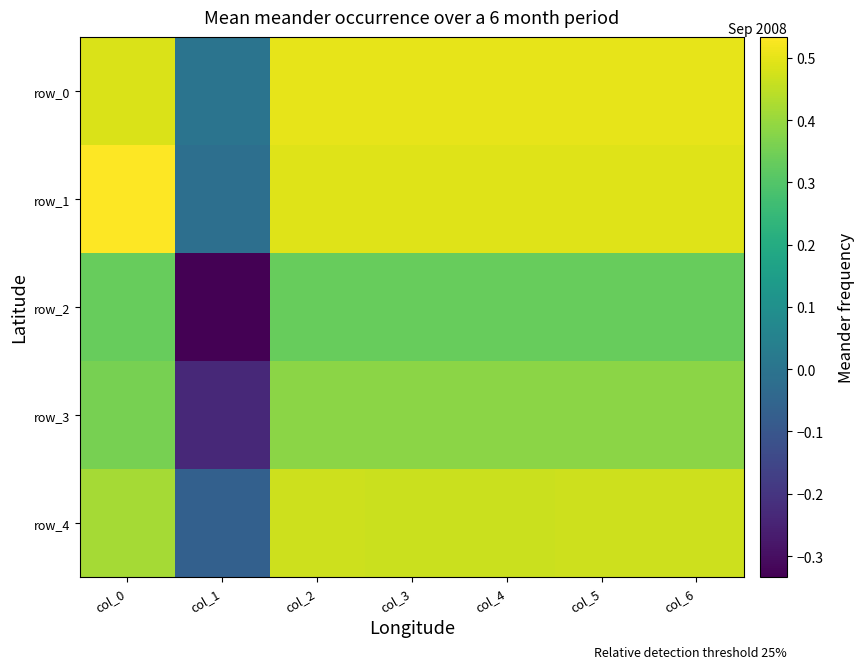

How many negative values does the row_4 series have?

1